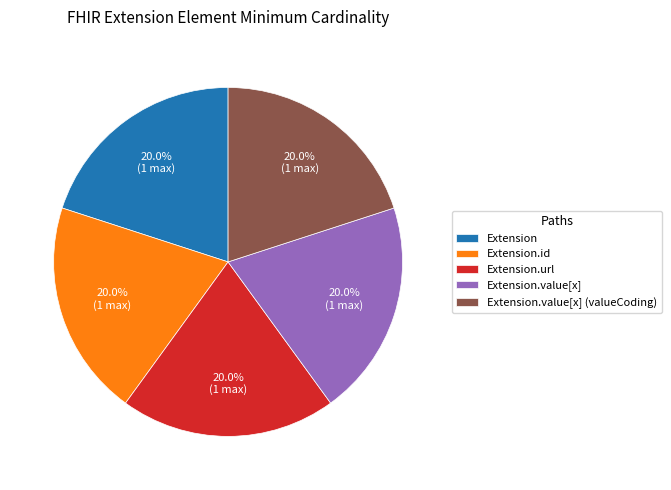

Is there a majority slice in this chart?

No